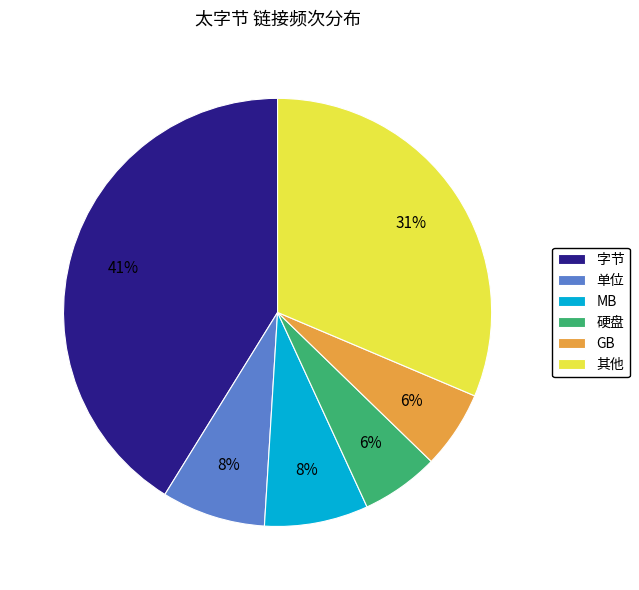

Which category has the biggest portion of the pie?

字节